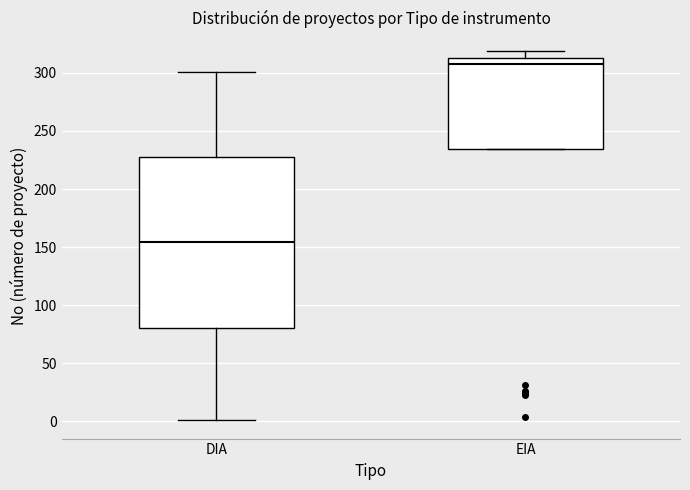

Reading left to right, read every box against the y-axis: the position of its median line, the range the box covers, and the ends of its whiskers. The values are not printed on the chart, so give them approximately, as read against the axis.

DIA: median 155, box 80 to 230, whiskers 0 to 300
EIA: median 310, box 235 to 315, whiskers 235 to 320